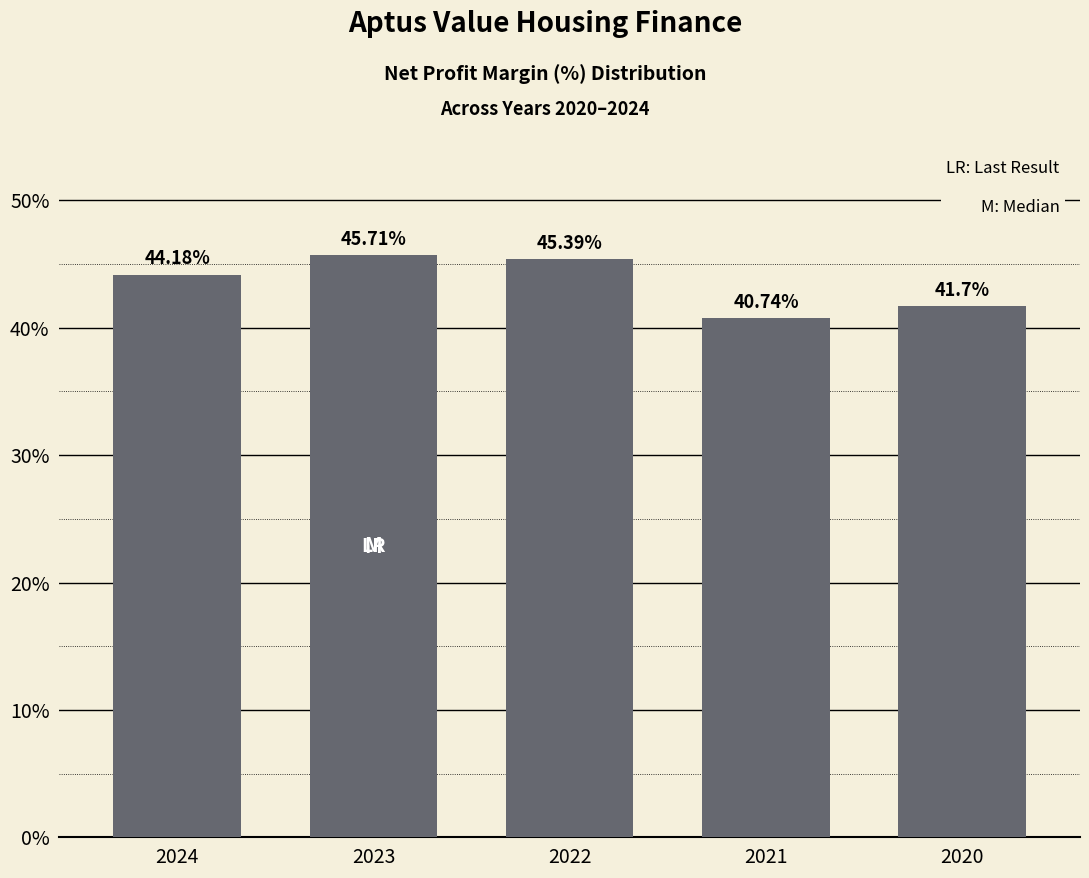

What is the change in value from 2022 to 2020?

-3.7